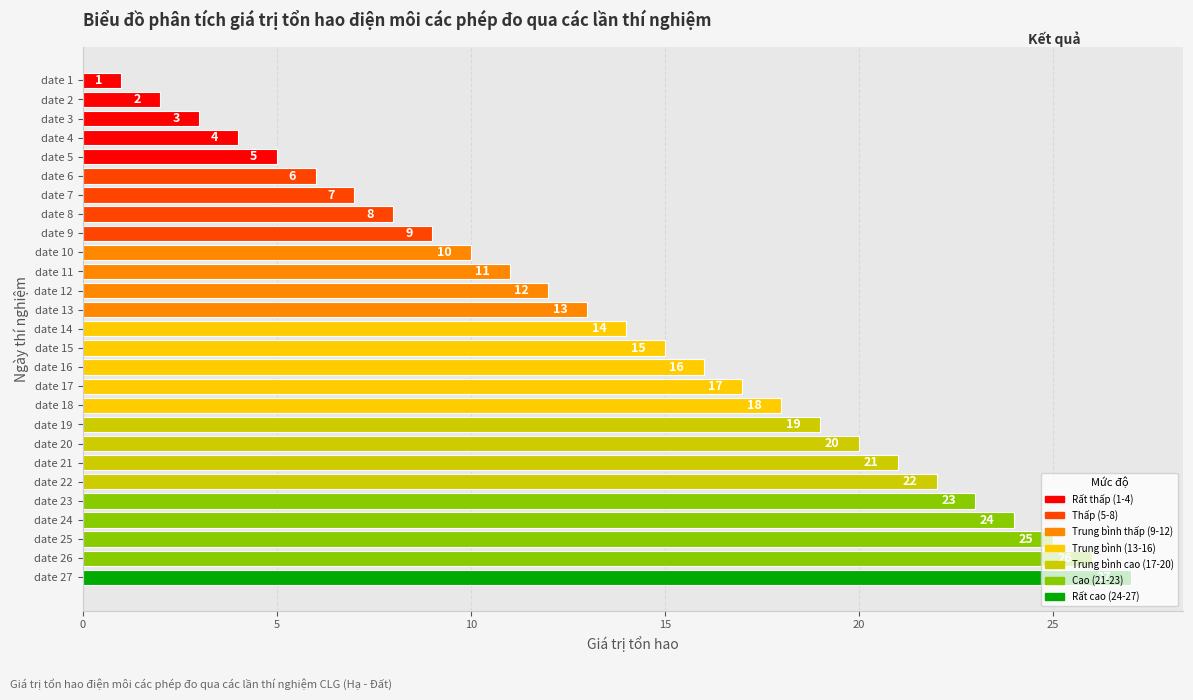

Does the chart contain any negative values?

No